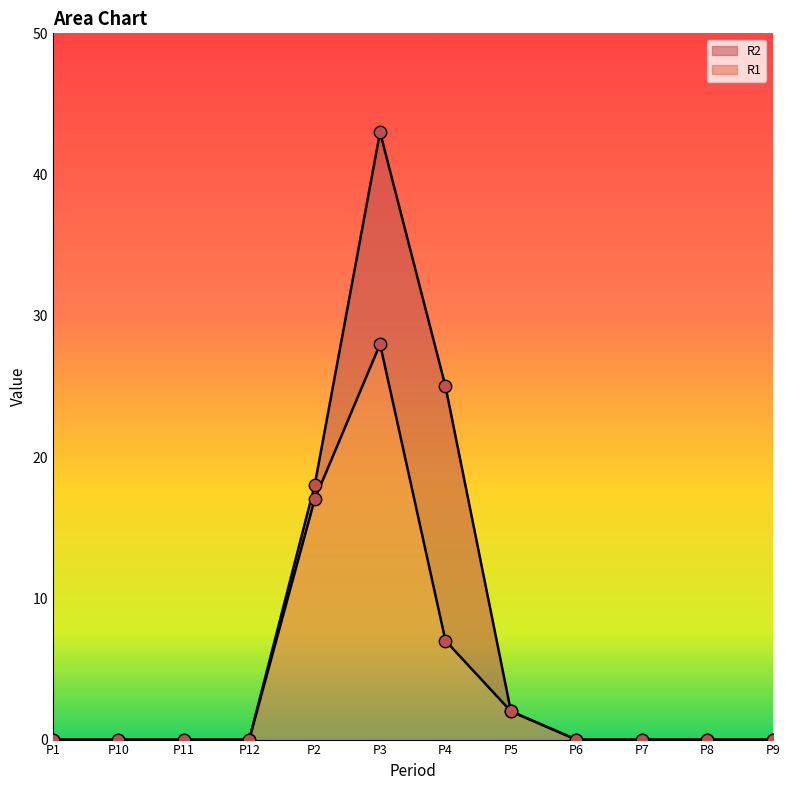

Which series reaches the maximum Y coordinate?

R2